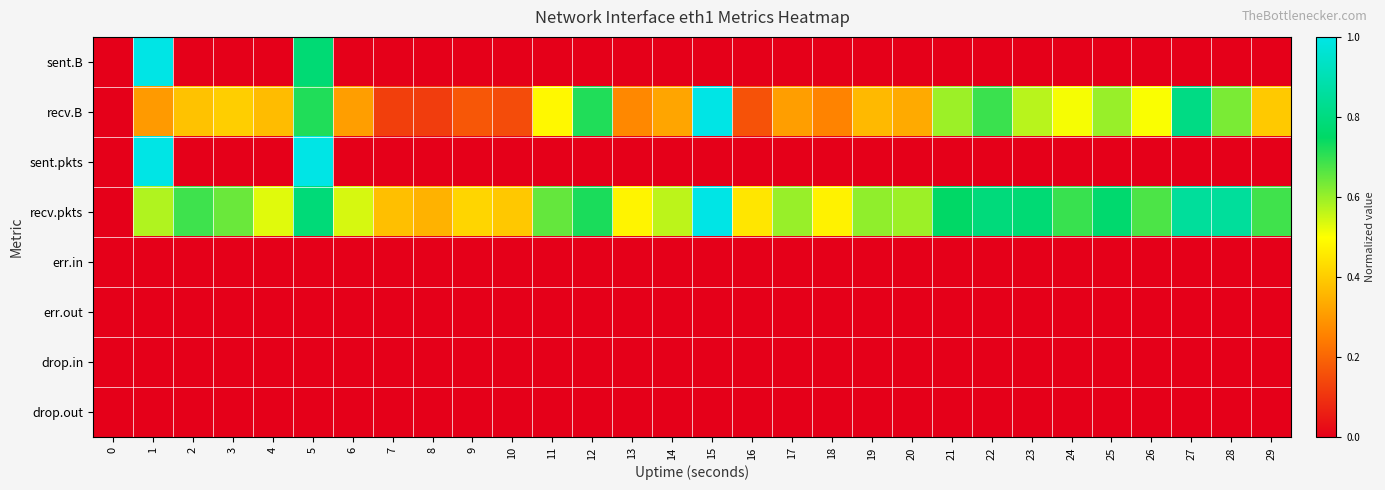

Reading left to right, transcribe all the data shown in this chart.

sent.B: 0=0.0	1=1.0	2=0.0	3=0.0	4=0.0	5=0.8	6=0.0	7=0.0	8=0.0	9=0.0	10=0.0	11=0.0	12=0.0	13=0.0	14=0.0	15=0.0	16=0.0	17=0.0	18=0.0	19=0.0	20=0.0	21=0.0	22=0.0	23=0.0	24=0.0	25=0.0	26=0.0	27=0.0	28=0.0	29=0.0
recv.B: 0=0.0	1=0.3	2=0.4	3=0.4	4=0.4	5=0.7	6=0.3	7=0.1	8=0.1	9=0.2	10=0.2	11=0.5	12=0.7	13=0.3	14=0.3	15=1.0	16=0.2	17=0.3	18=0.3	19=0.4	20=0.3	21=0.6	22=0.7	23=0.6	24=0.5	25=0.6	26=0.5	27=0.8	28=0.6	29=0.4
sent.pkts: 0=0.0	1=1.0	2=0.0	3=0.0	4=0.0	5=1.0	6=0.0	7=0.0	8=0.0	9=0.0	10=0.0	11=0.0	12=0.0	13=0.0	14=0.0	15=0.0	16=0.0	17=0.0	18=0.0	19=0.0	20=0.0	21=0.0	22=0.0	23=0.0	24=0.0	25=0.0	26=0.0	27=0.0	28=0.0	29=0.0
recv.pkts: 0=0.0	1=0.6	2=0.7	3=0.6	4=0.5	5=0.8	6=0.5	7=0.4	8=0.3	9=0.4	10=0.4	11=0.7	12=0.7	13=0.5	14=0.6	15=1.0	16=0.5	17=0.6	18=0.5	19=0.6	20=0.6	21=0.8	22=0.8	23=0.8	24=0.7	25=0.8	26=0.7	27=0.9	28=0.9	29=0.7
err.in: 0=0.0	1=0.0	2=0.0	3=0.0	4=0.0	5=0.0	6=0.0	7=0.0	8=0.0	9=0.0	10=0.0	11=0.0	12=0.0	13=0.0	14=0.0	15=0.0	16=0.0	17=0.0	18=0.0	19=0.0	20=0.0	21=0.0	22=0.0	23=0.0	24=0.0	25=0.0	26=0.0	27=0.0	28=0.0	29=0.0
err.out: 0=0.0	1=0.0	2=0.0	3=0.0	4=0.0	5=0.0	6=0.0	7=0.0	8=0.0	9=0.0	10=0.0	11=0.0	12=0.0	13=0.0	14=0.0	15=0.0	16=0.0	17=0.0	18=0.0	19=0.0	20=0.0	21=0.0	22=0.0	23=0.0	24=0.0	25=0.0	26=0.0	27=0.0	28=0.0	29=0.0
drop.in: 0=0.0	1=0.0	2=0.0	3=0.0	4=0.0	5=0.0	6=0.0	7=0.0	8=0.0	9=0.0	10=0.0	11=0.0	12=0.0	13=0.0	14=0.0	15=0.0	16=0.0	17=0.0	18=0.0	19=0.0	20=0.0	21=0.0	22=0.0	23=0.0	24=0.0	25=0.0	26=0.0	27=0.0	28=0.0	29=0.0
drop.out: 0=0.0	1=0.0	2=0.0	3=0.0	4=0.0	5=0.0	6=0.0	7=0.0	8=0.0	9=0.0	10=0.0	11=0.0	12=0.0	13=0.0	14=0.0	15=0.0	16=0.0	17=0.0	18=0.0	19=0.0	20=0.0	21=0.0	22=0.0	23=0.0	24=0.0	25=0.0	26=0.0	27=0.0	28=0.0	29=0.0